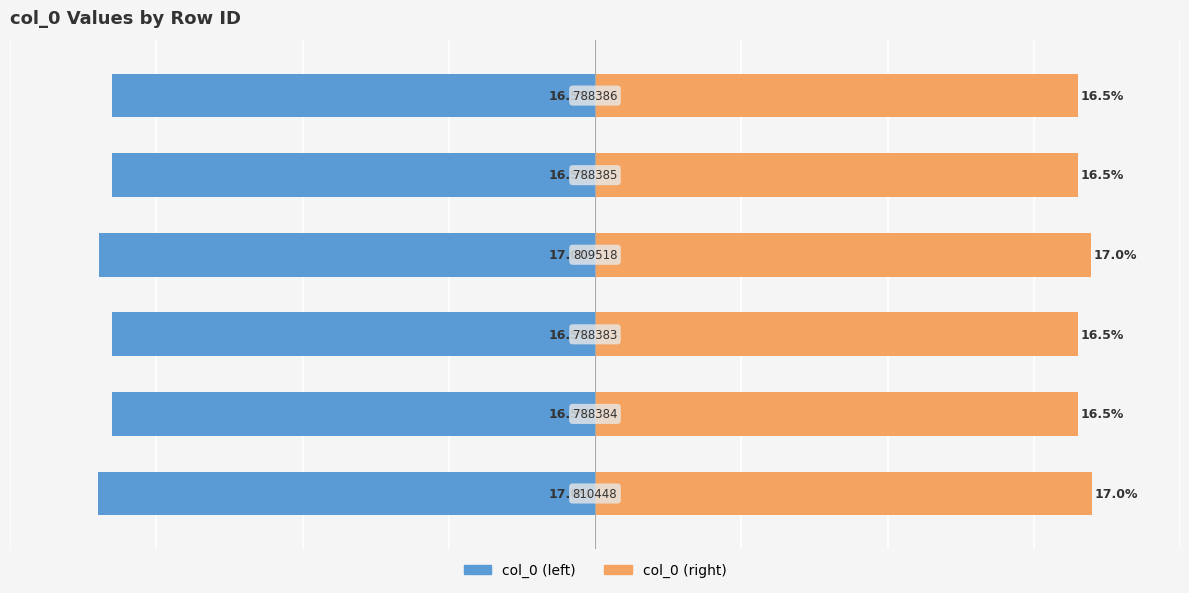

Is the value of col_0 (left) at 3 greater than the value of col_0 (right) at 3?

No